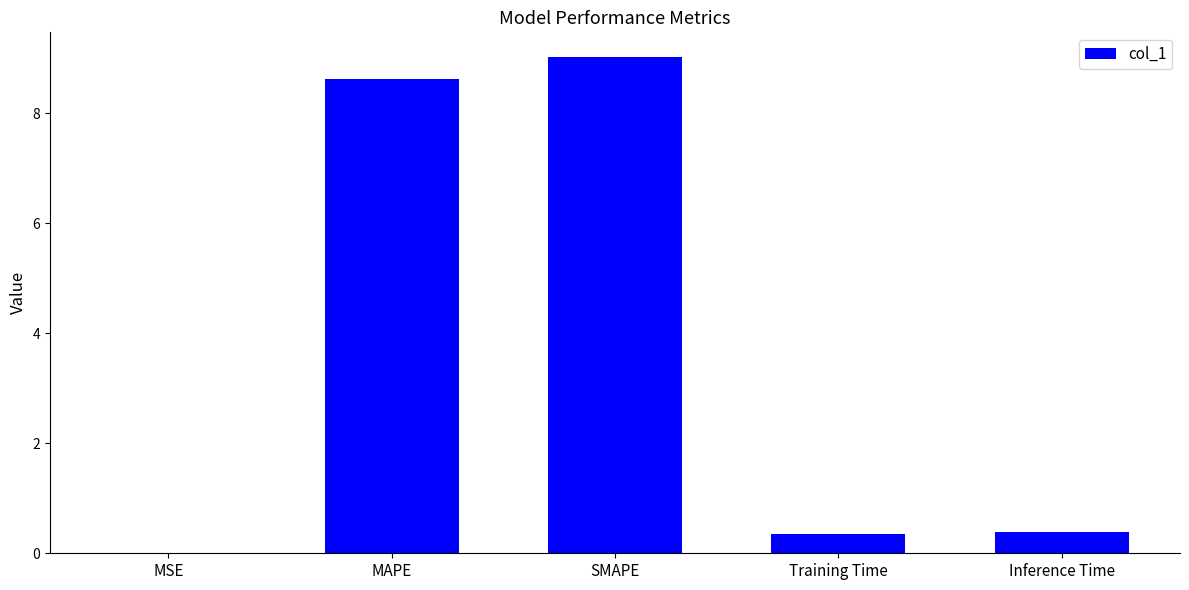

True or false: the data shows 0.4 at Training Time.

True